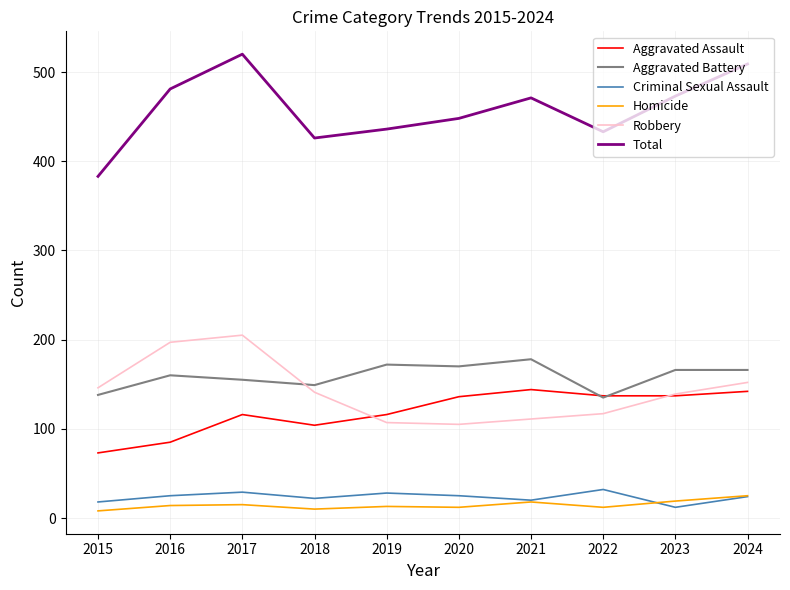

Which series has the widest spread of values?

Total